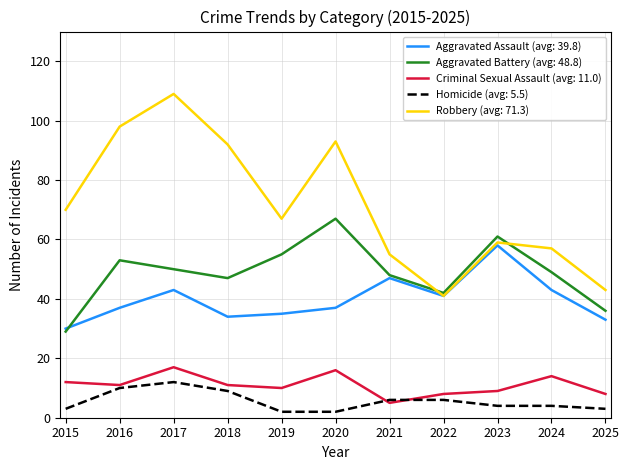

What is the maximum value shown in the chart?

109